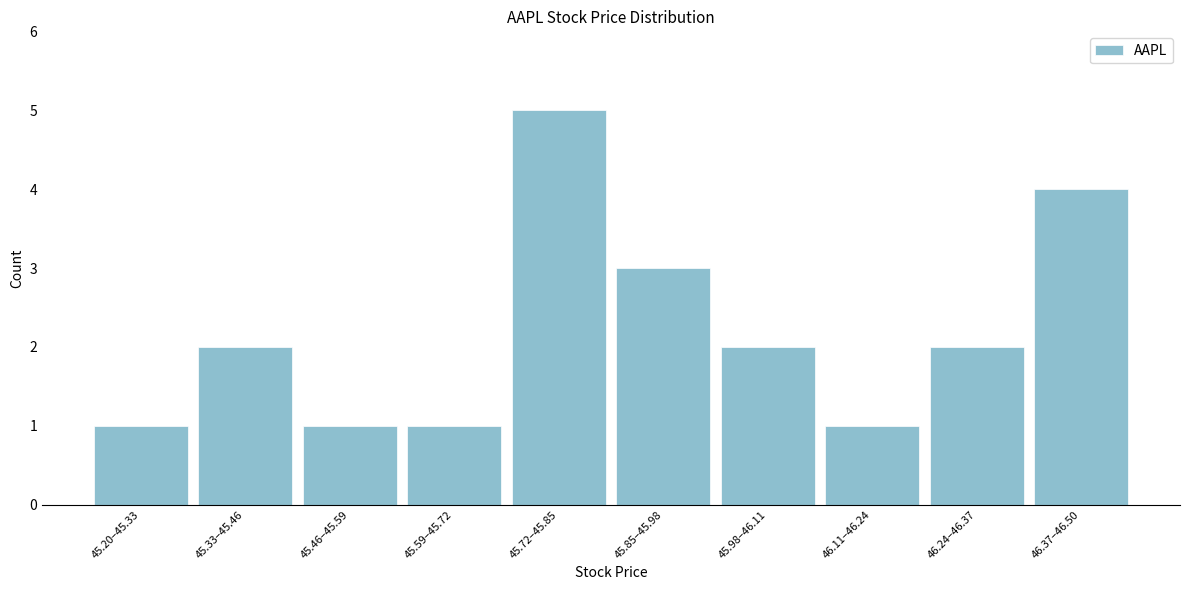

Reading left to right, extract all data points from this chart.

45.20–45.33=1	45.33–45.46=2	45.46–45.59=1	45.59–45.72=1	45.72–45.85=5	45.85–45.98=3	45.98–46.11=2	46.11–46.24=1	46.24–46.37=2	46.37–46.50=4